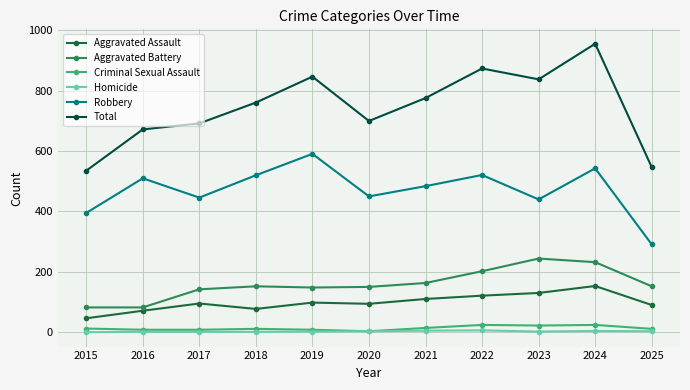

True or false: Total has a value of 776 at 2021.

True